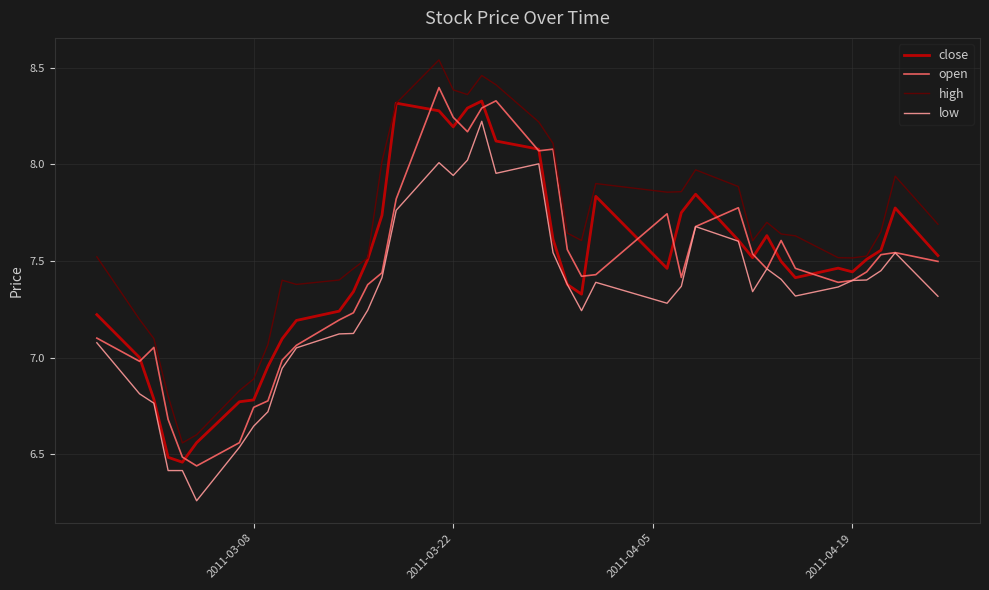

True or false: high and low intersect in this chart.

False